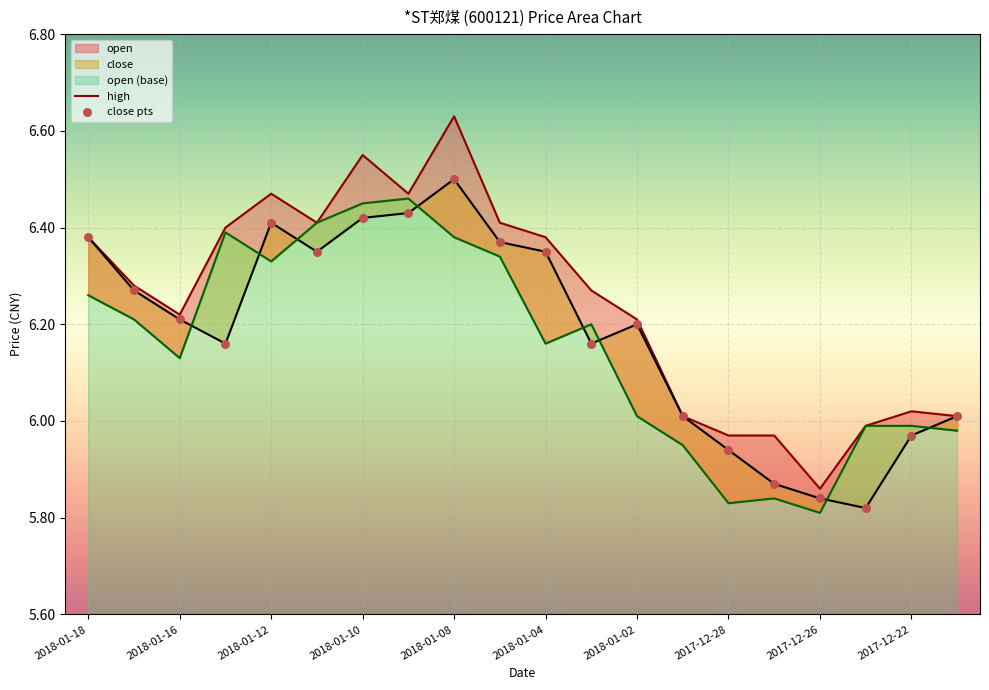

Which series has the largest total across all categories?

high